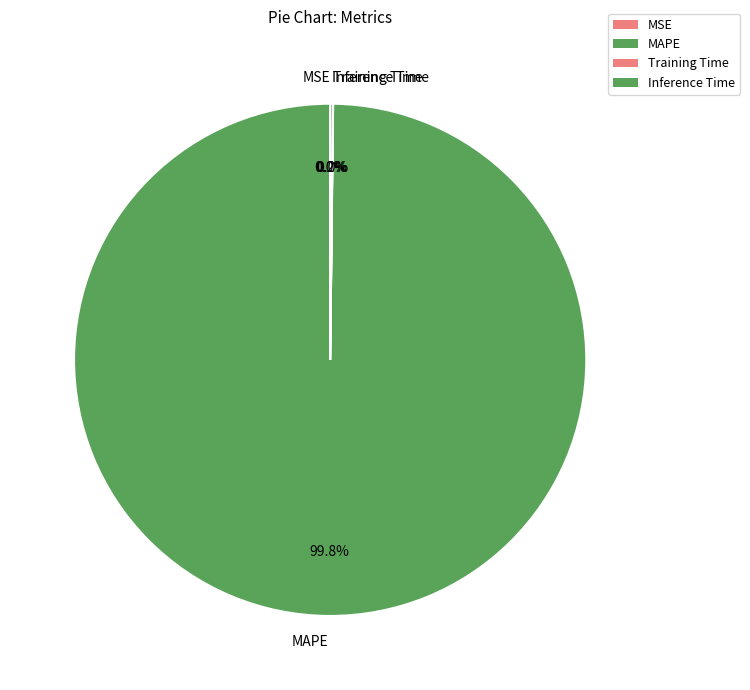

To the nearest percent, what percentage of the pie is MAPE?

100%